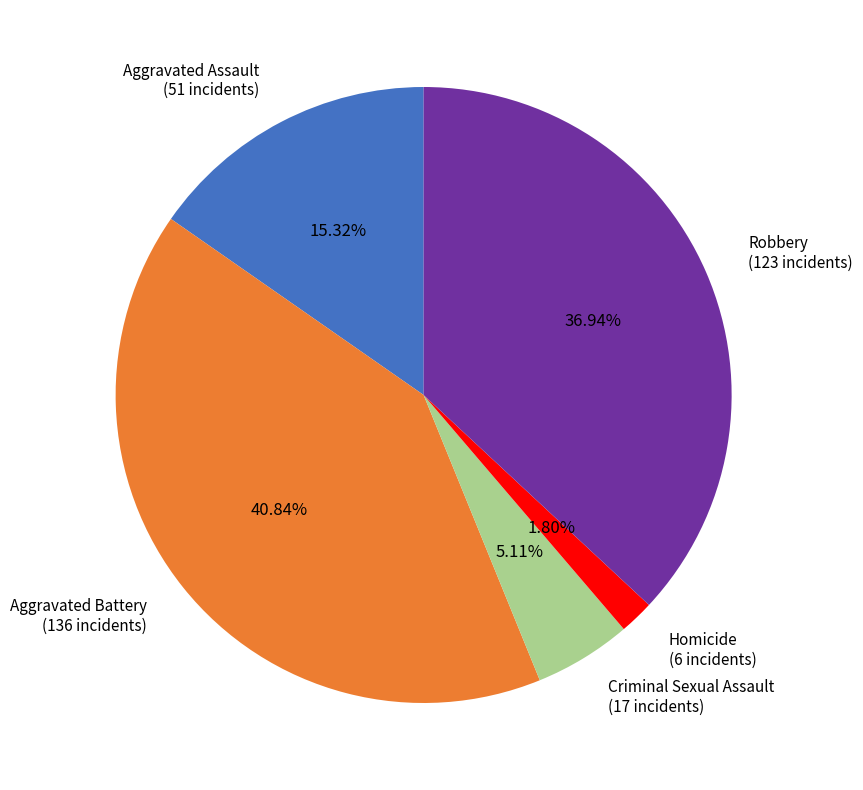

How many slices are in this pie chart?

5